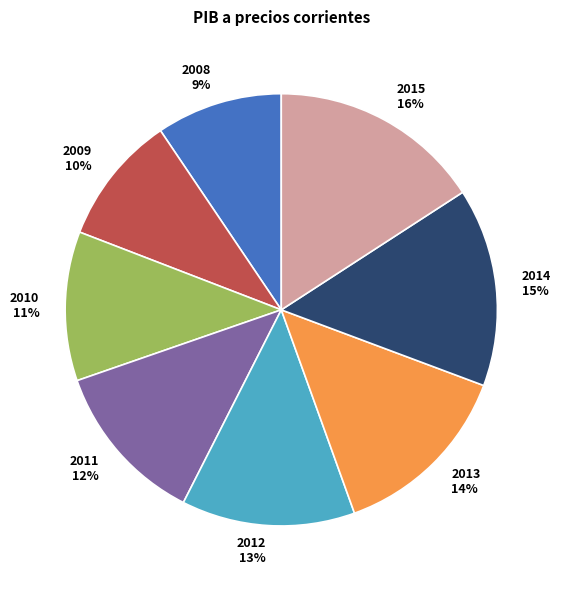

What is the largest slice in the pie chart?

2015